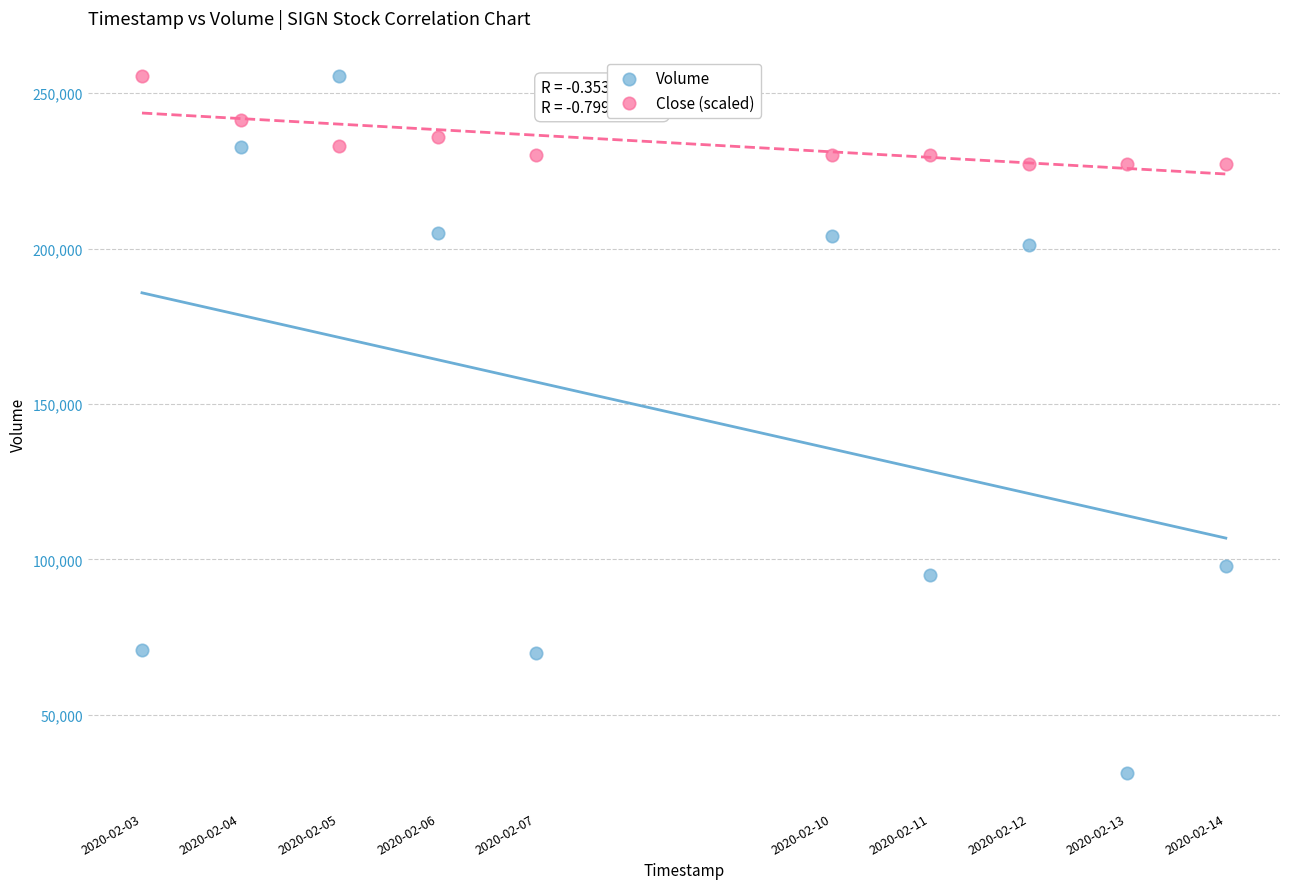

In the Volume series, what Y value is closest to 143450?

97800.0